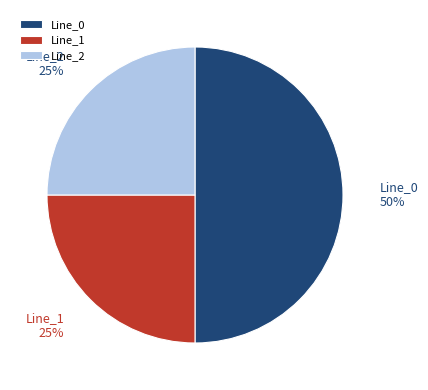

Is it true that Line_1 is 25% of the pie?

True